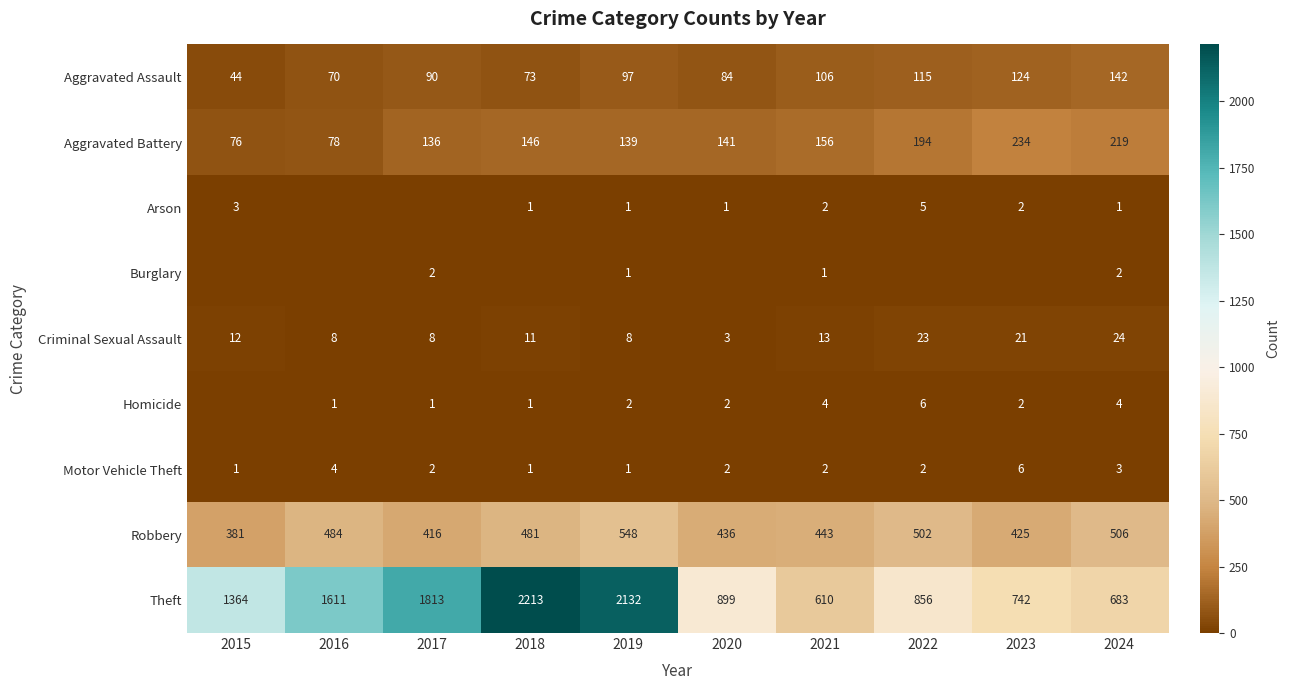

Is the value of Motor Vehicle Theft at 2015 greater than the value of Theft at 2016?

No